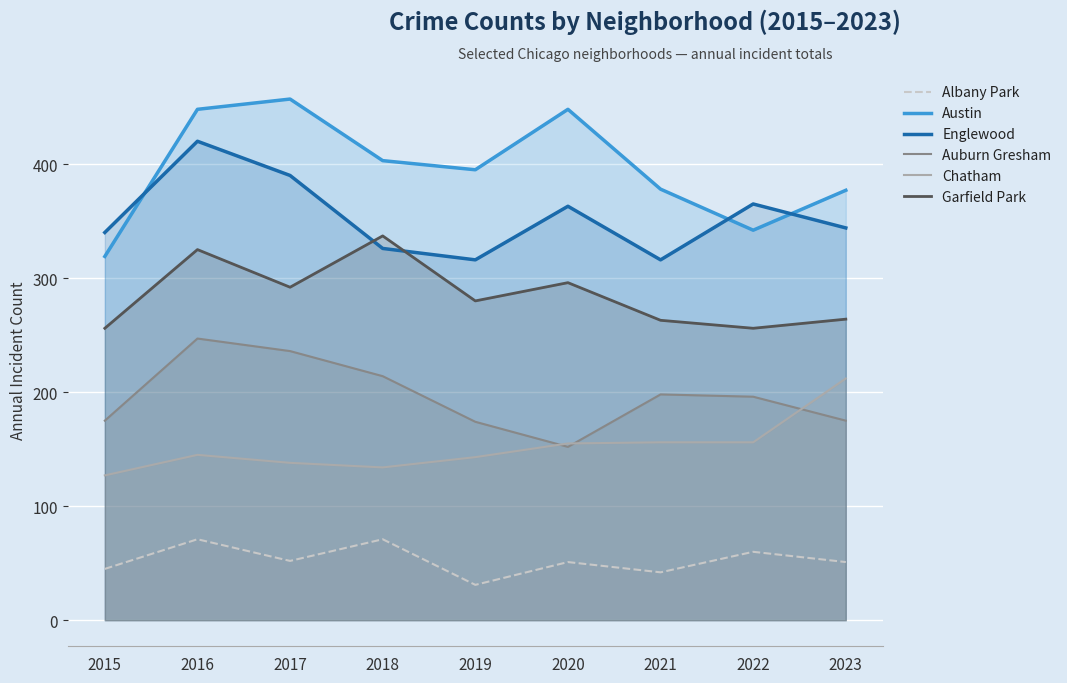

Is it true that Chatham equals 72 at 2022?

False